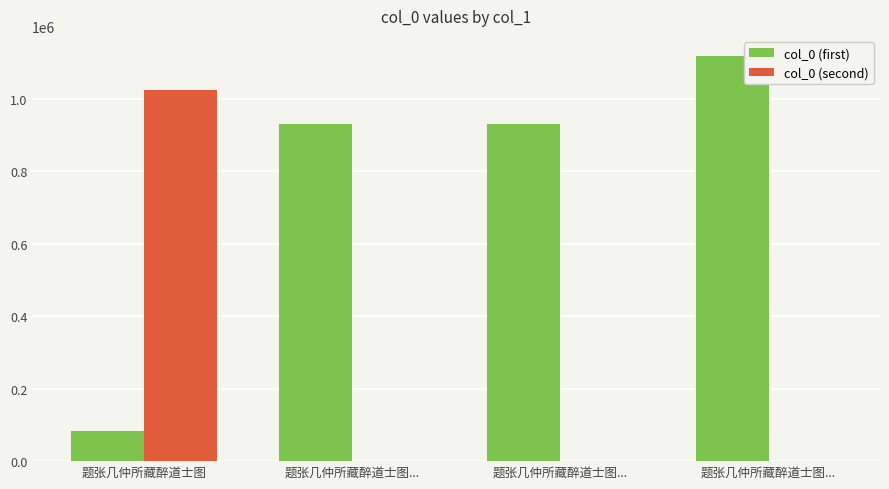

At which category is the sum across all series the highest?

题张几仲所藏醉道士图...